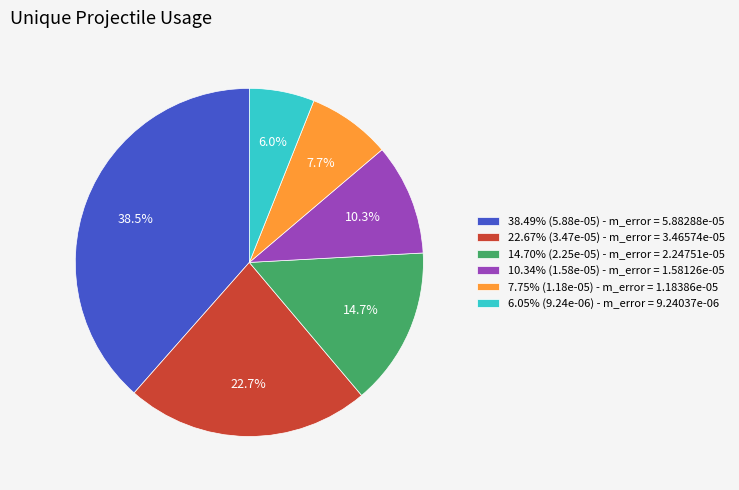

To the nearest percent, what is the average slice percentage?

17%